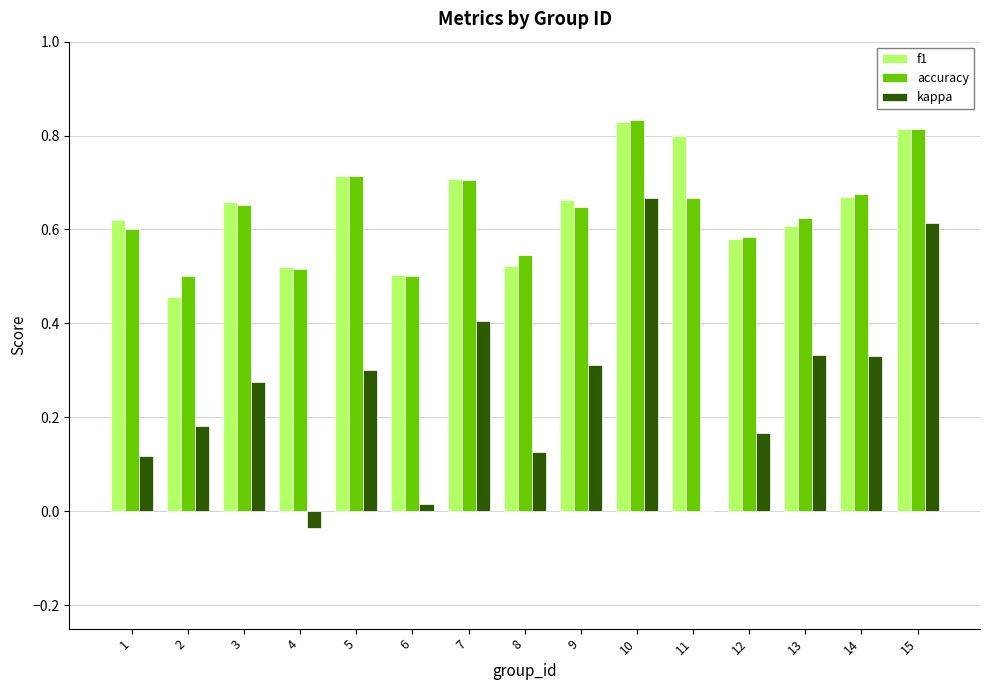

Which series changed the most between 3 and 12?

kappa